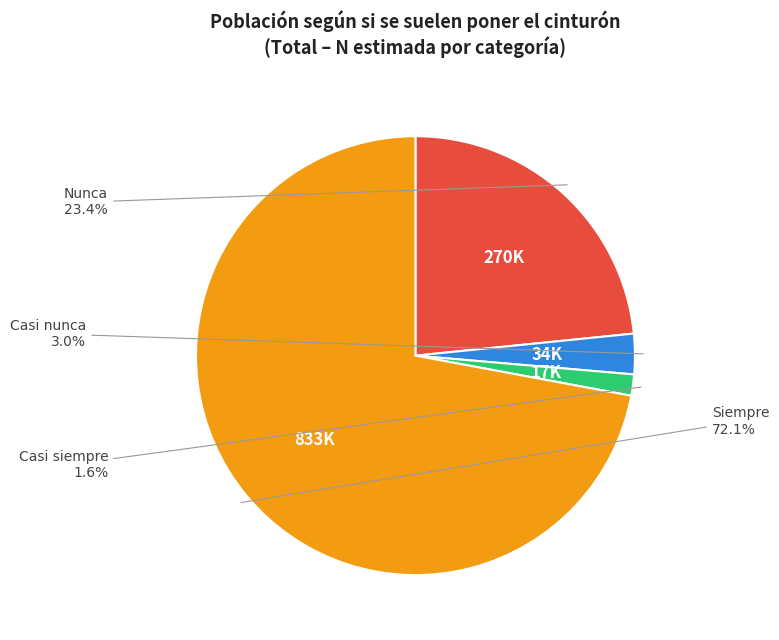

Is there a majority slice in this chart?

Yes